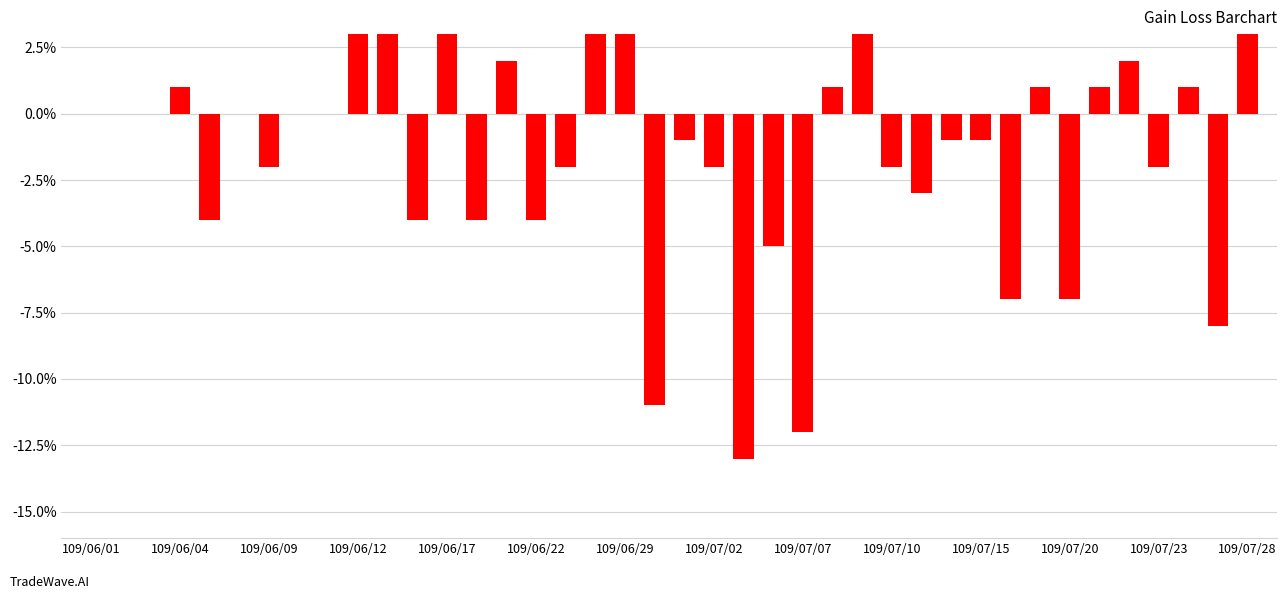

At which label is the value closest to 0?

109/06/01